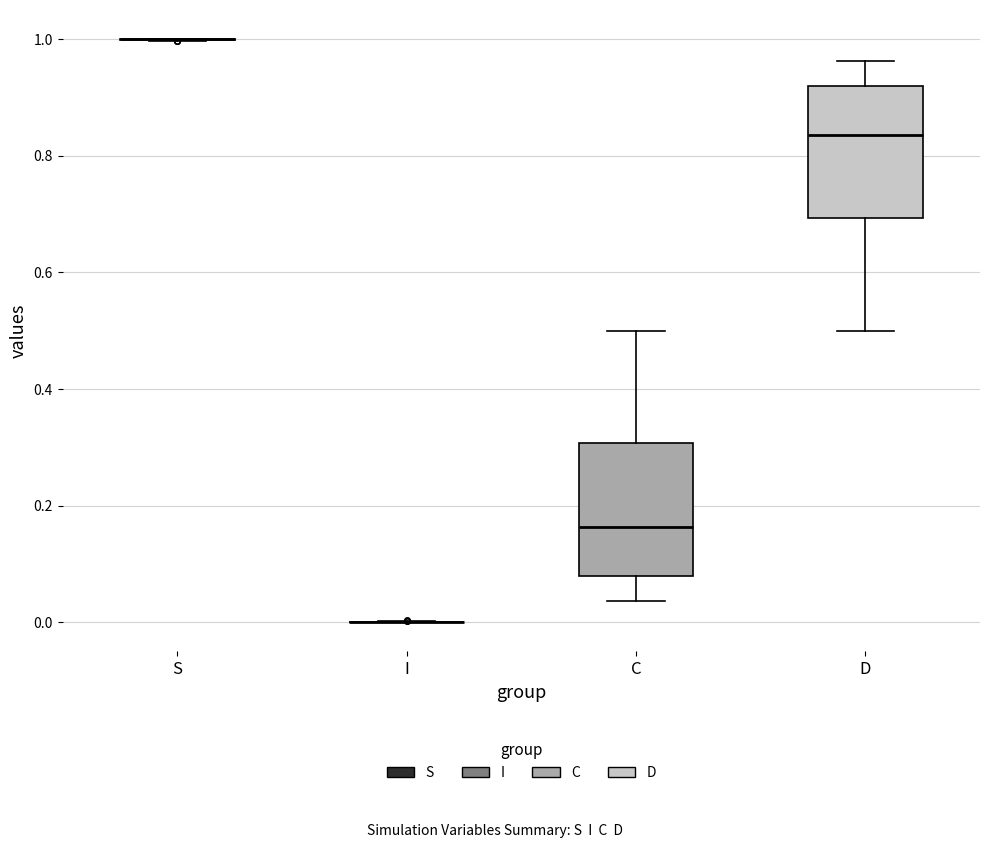

Reading left to right, read every box against the y-axis: the position of its median line, the range the box covers, and the ends of its whiskers. The values are not printed on the chart, so give them approximately, as read against the axis.

S: box collapsed to a line at 1.00, whiskers 1.00 to 1.00
I: box collapsed to a line at 0.00, whiskers 0.00 to 0.00
C: median 0.16, box 0.08 to 0.30, whiskers 0.04 to 0.50
D: median 0.84, box 0.70 to 0.92, whiskers 0.50 to 0.96